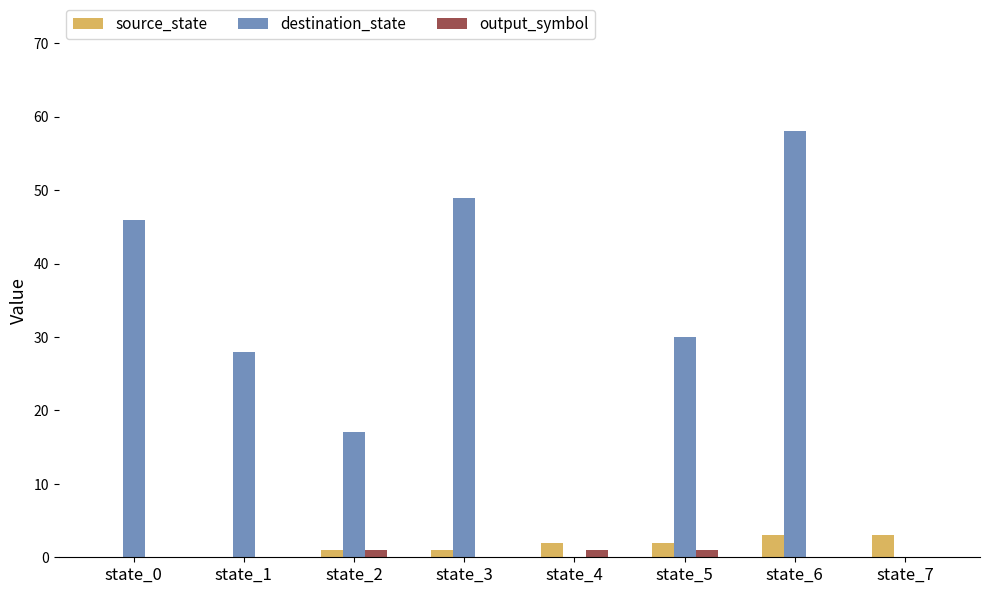

Is the value of source_state at state_3 greater than the value of destination_state at state_0?

No